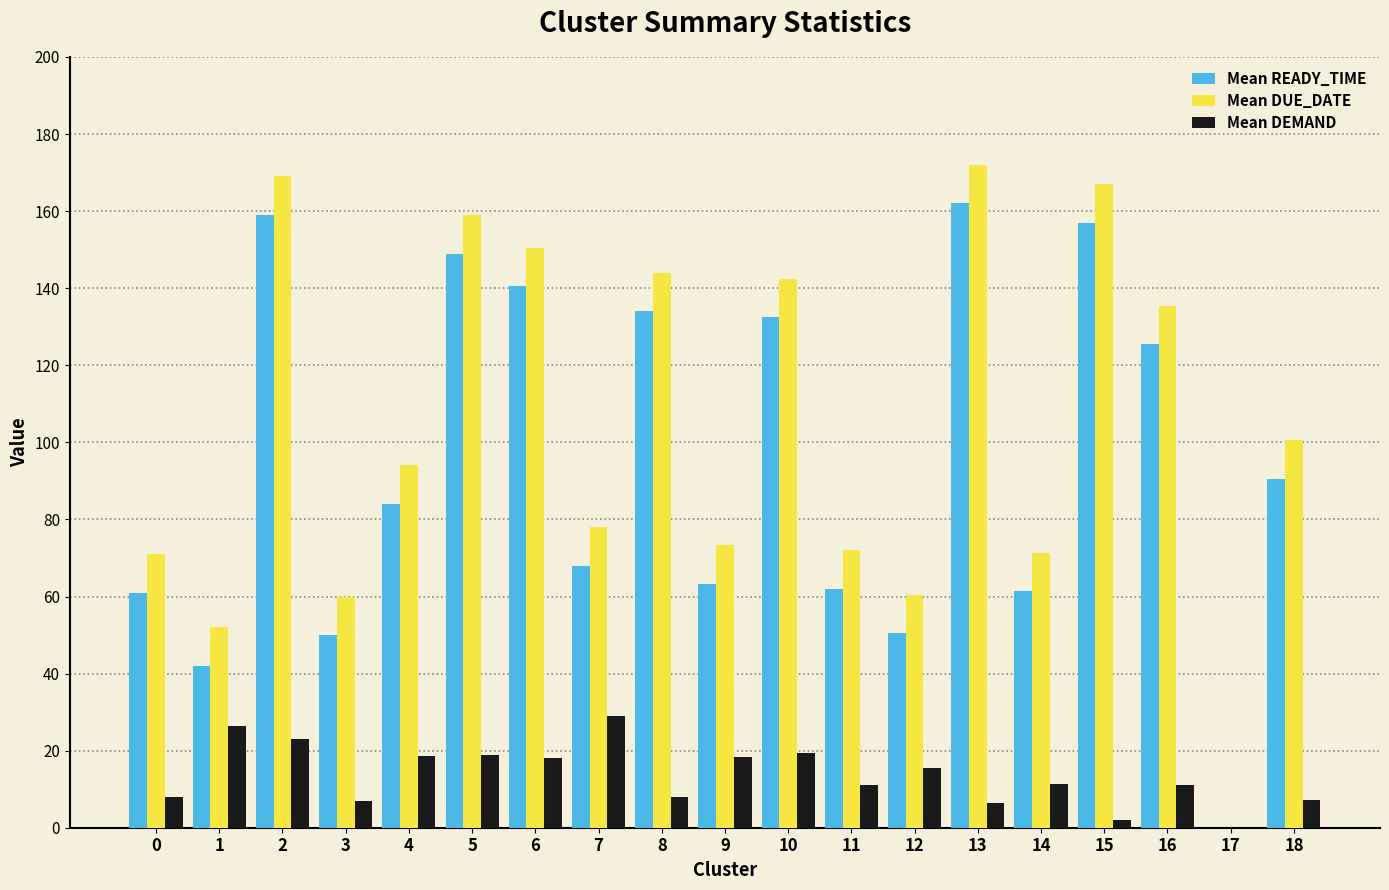

The value of Mean READY_TIME at 13 is 162.0. True or false?

True